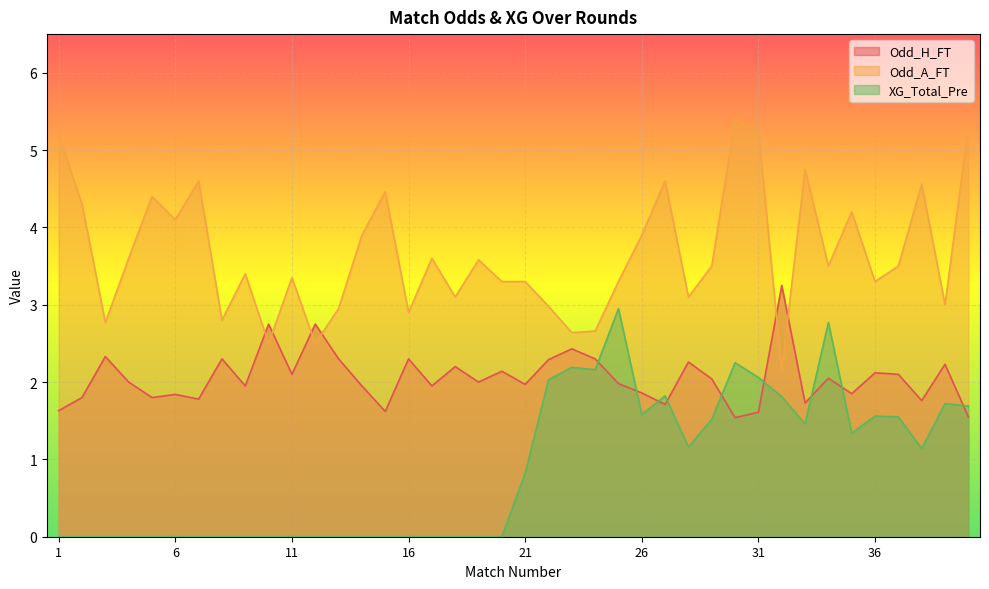

What are all the series names shown in the legend?

Odd_H_FT, Odd_A_FT, XG_Total_Pre